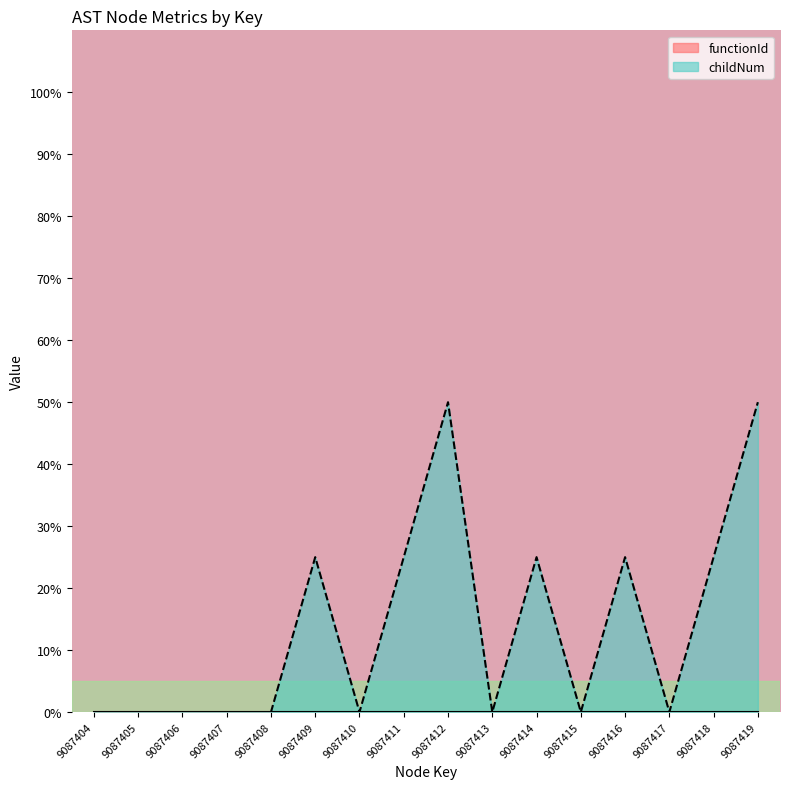

What is the greatest value displayed?

50